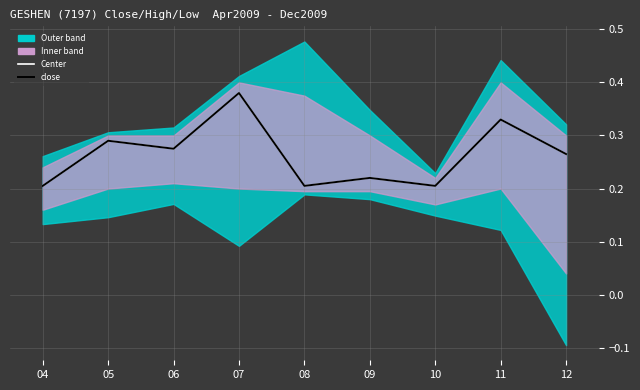

Is it true that Center equals 0.5 at 11?

False